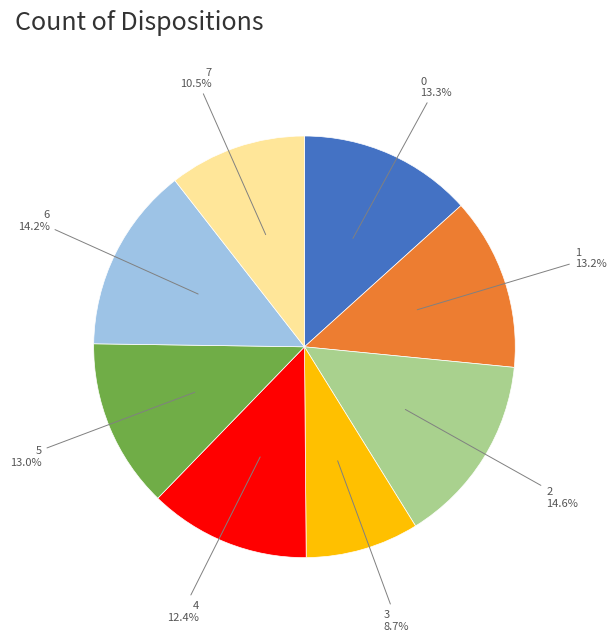

Does any single category account for the majority?

No